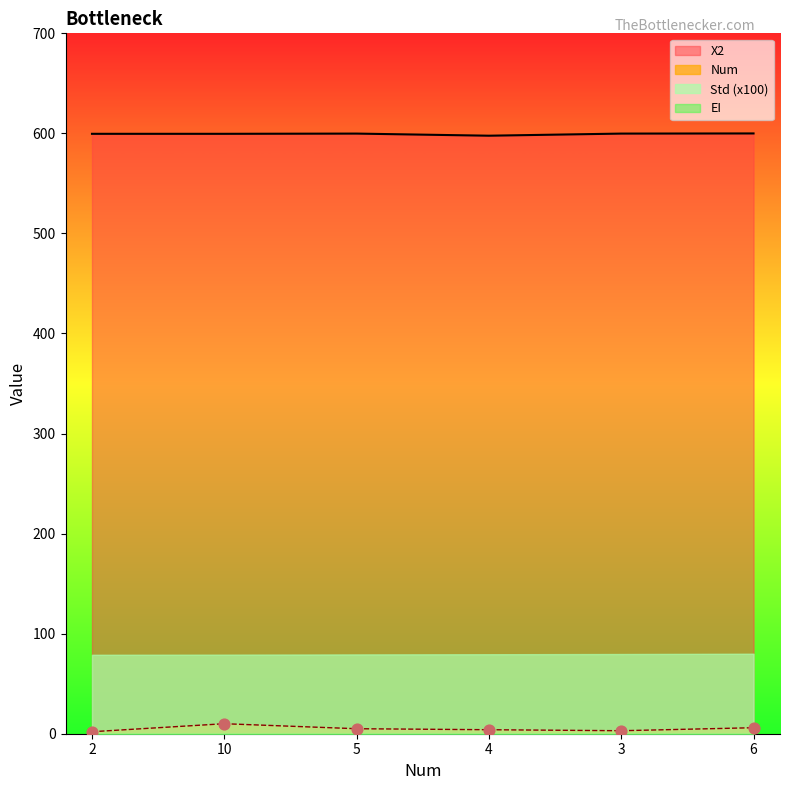

Which series reaches the maximum Y coordinate?

X2